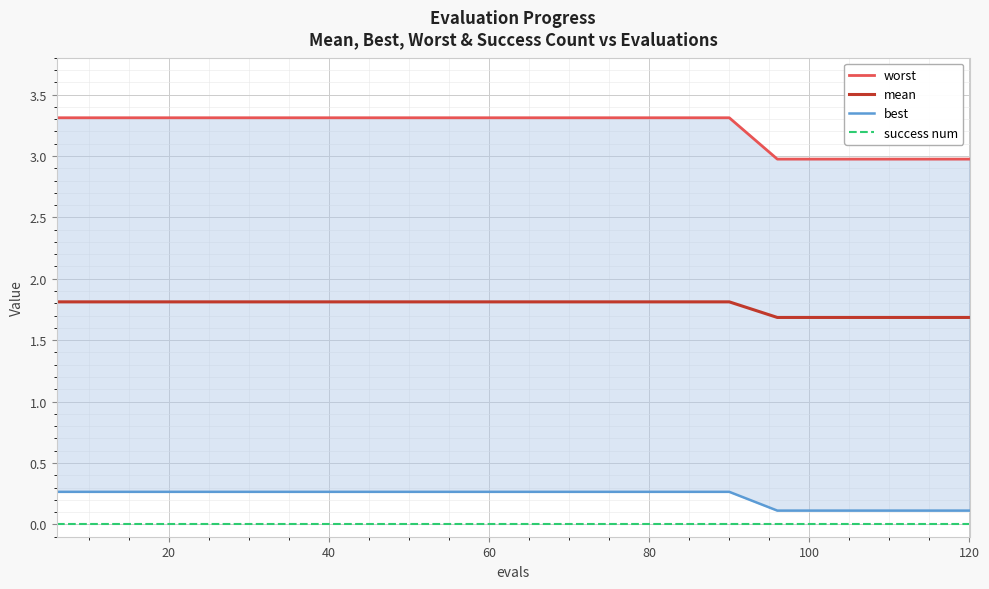

True or false: success num and mean intersect in this chart.

False